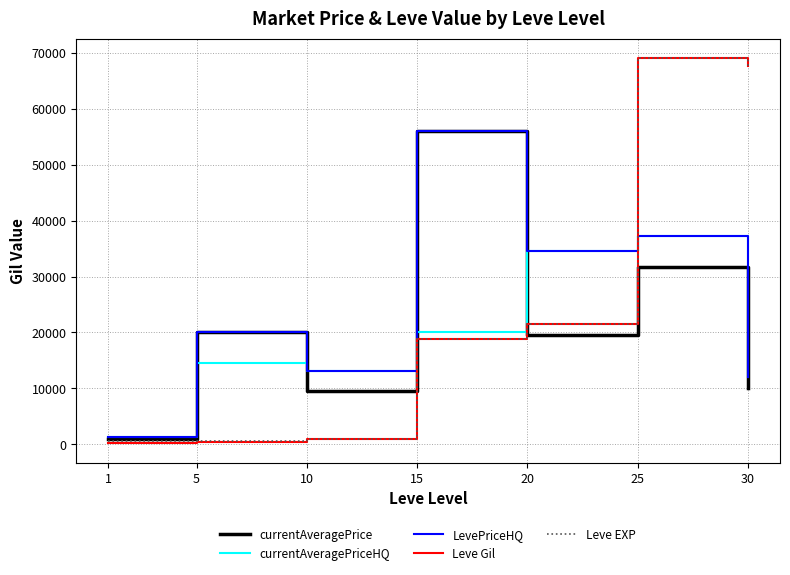

The value of Leve EXP at 15 is 29806.5. True or false?

False